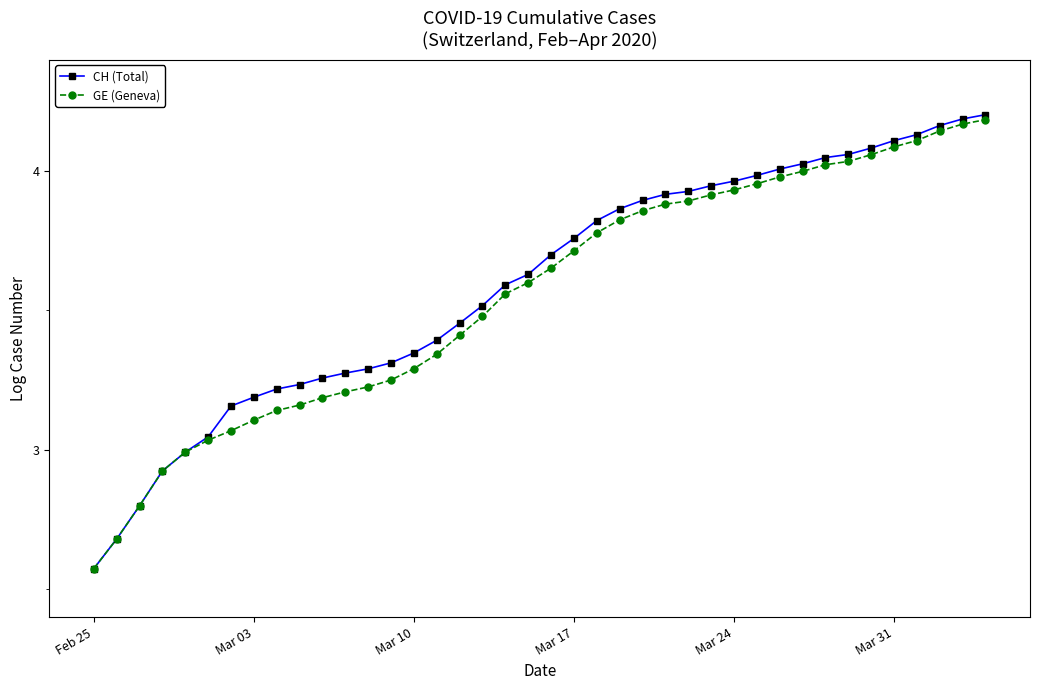

True or false: CH (Total) and GE (Geneva) intersect in this chart.

False